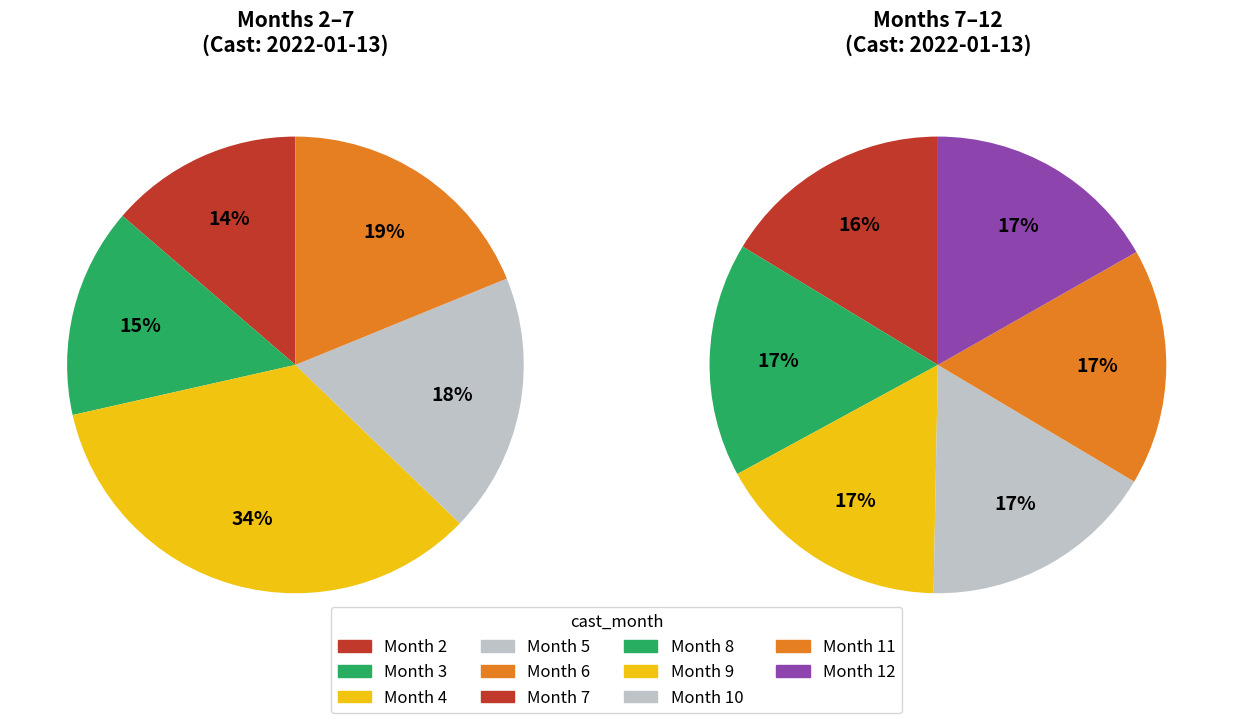

Which has a higher value, 4 or 0?

4